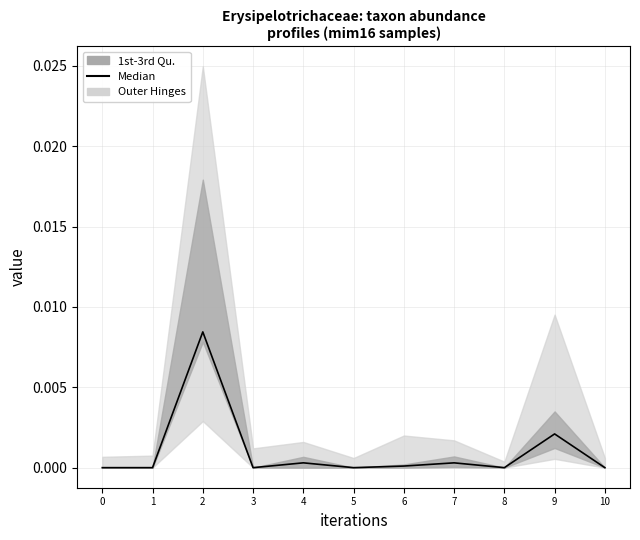

Does the chart display data point markers on the line(s)?

No